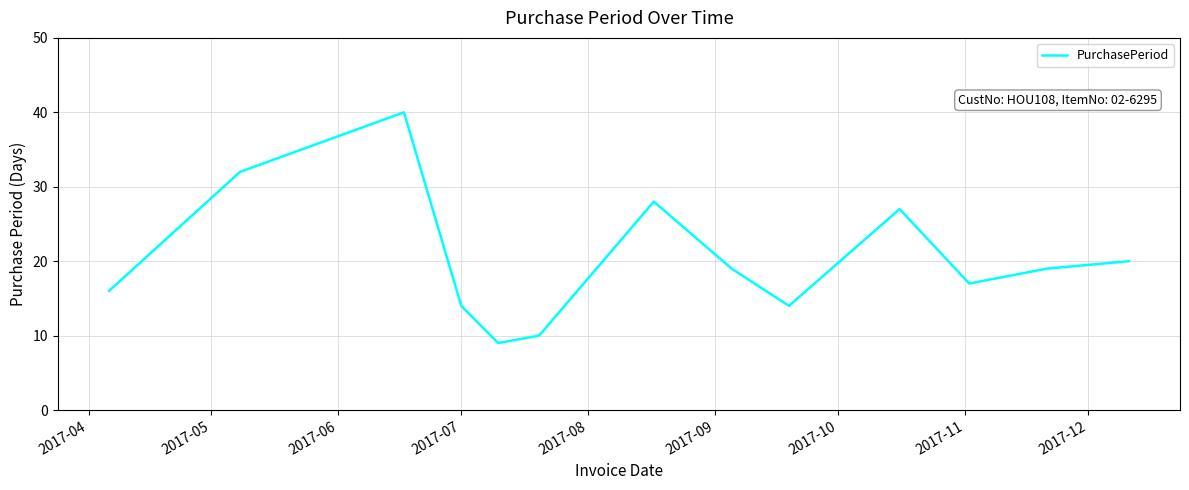

What is the maximum value shown in the chart?

40